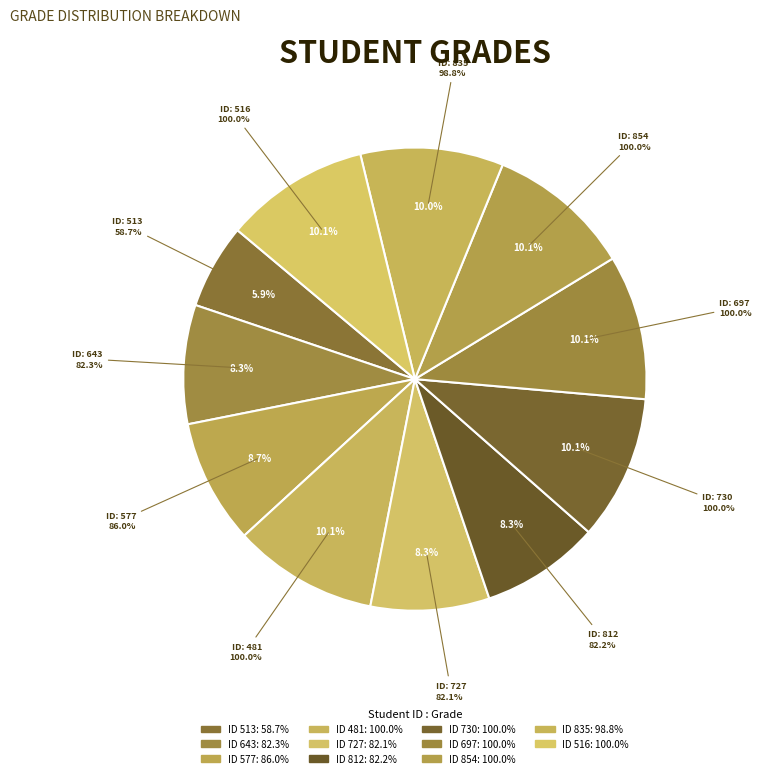

Does any single category account for the majority?

No